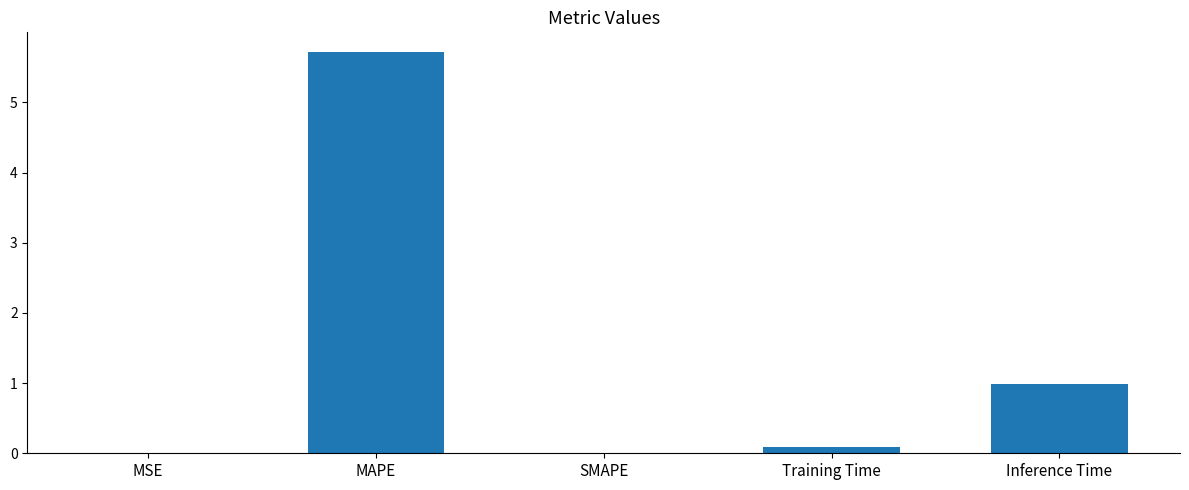

What is the sum of all values?

6.8